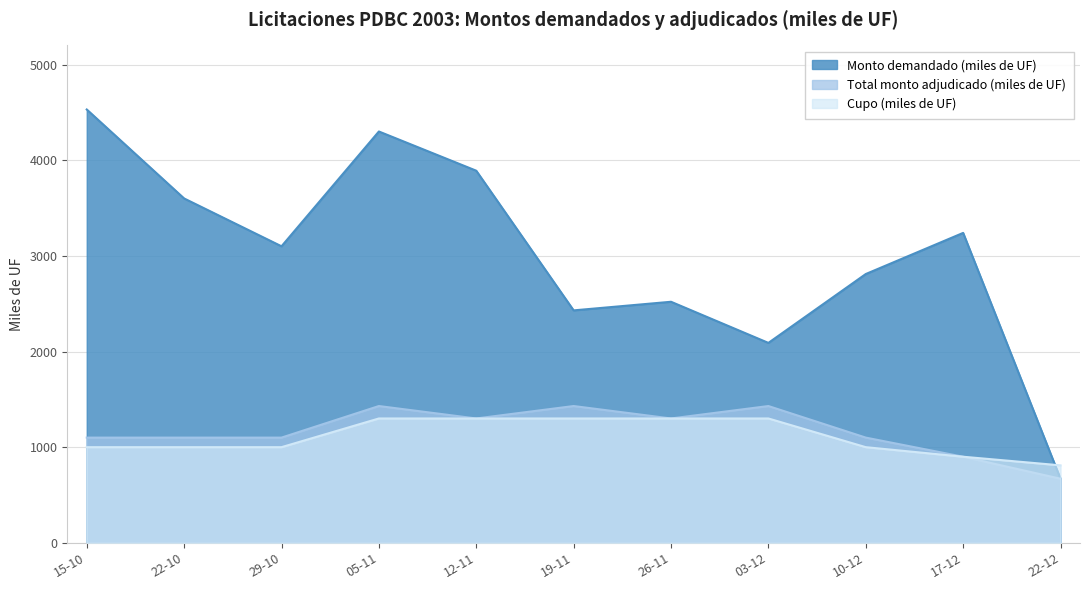

Between 15-10 and 22-10, which series saw the biggest shift?

Monto demandado (miles de UF)